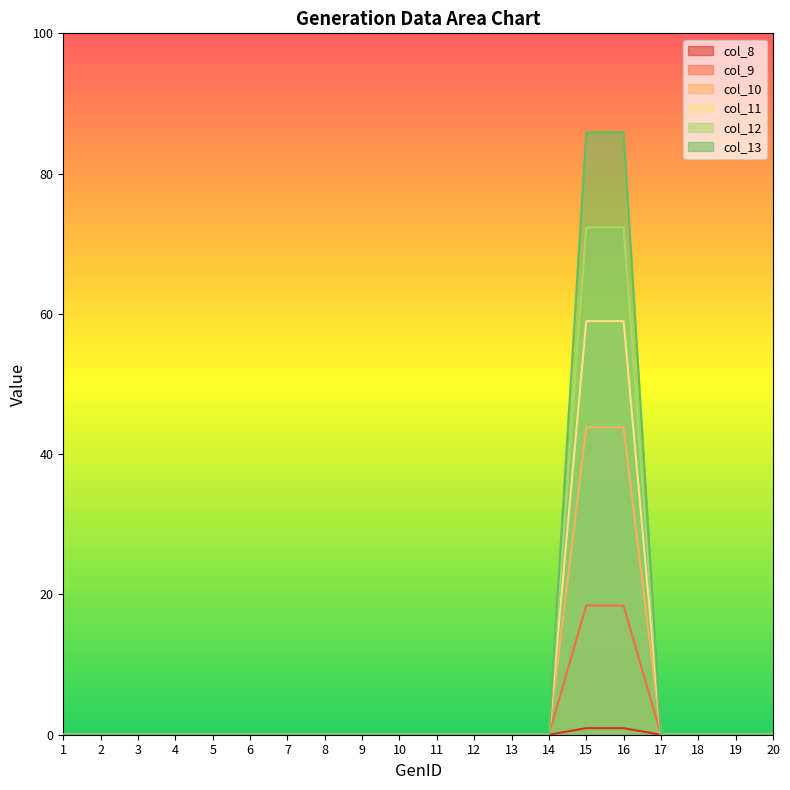

At which category is the sum across all series the highest?

15